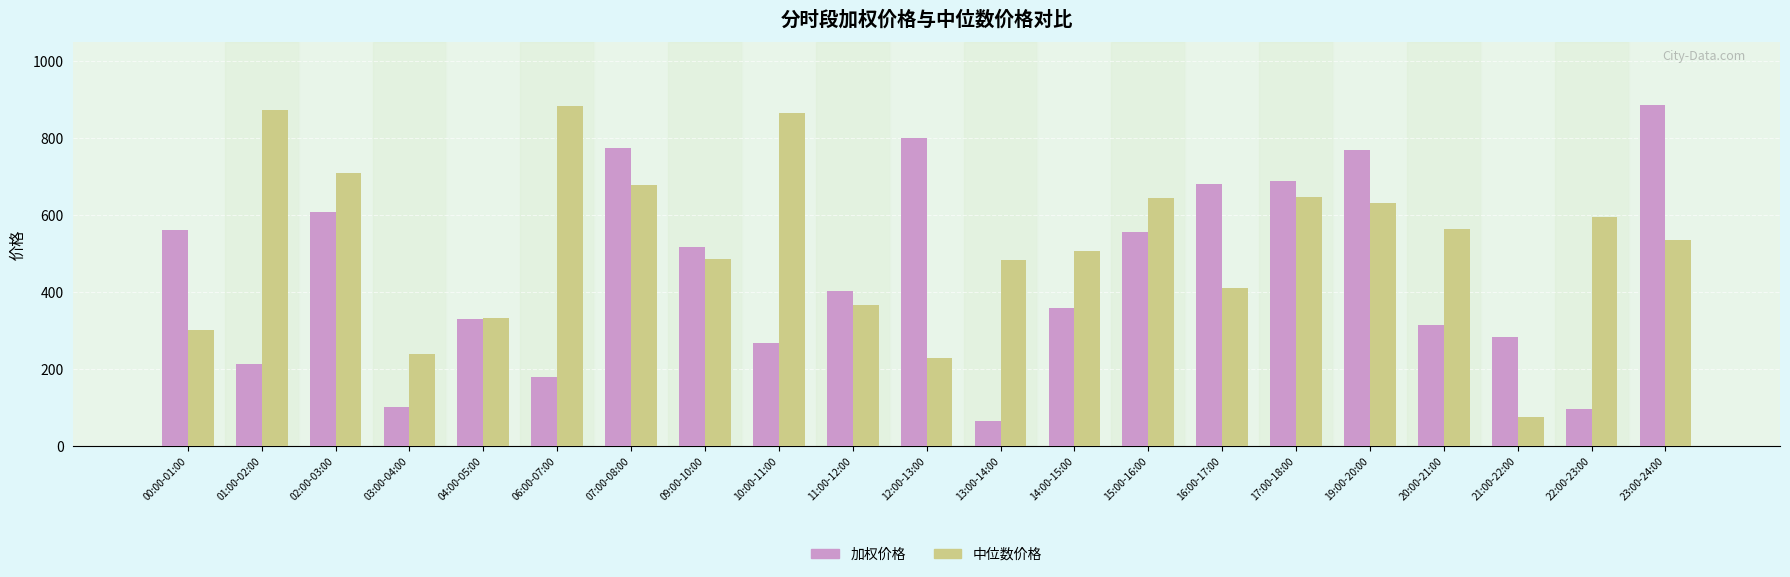

Does the chart contain any negative values?

No